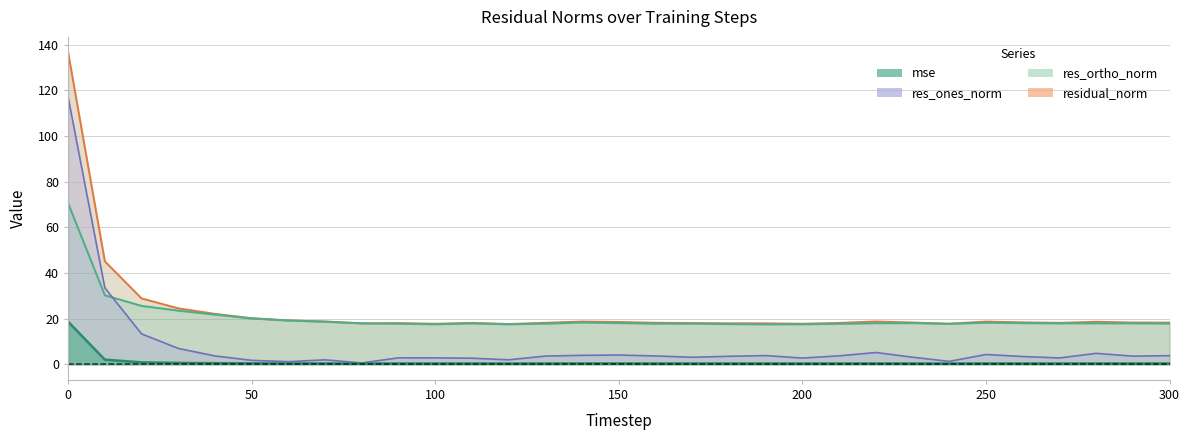

How many distinct data groups are displayed?

4